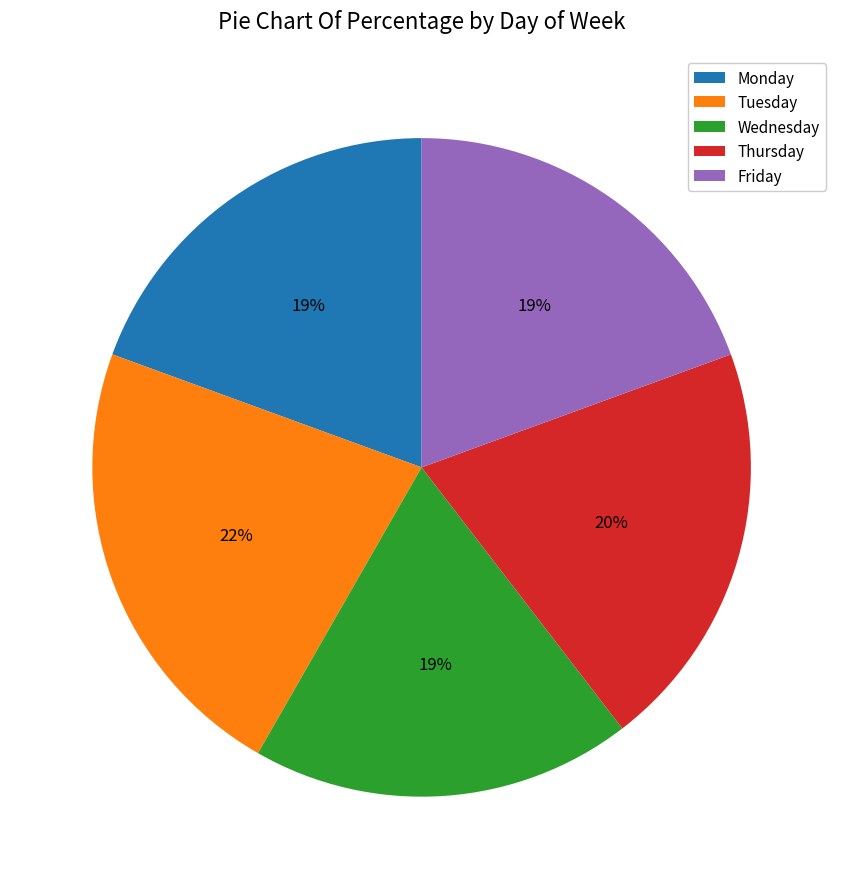

To the nearest percent, what is the difference between the Monday and Tuesday slice percentages?

3%